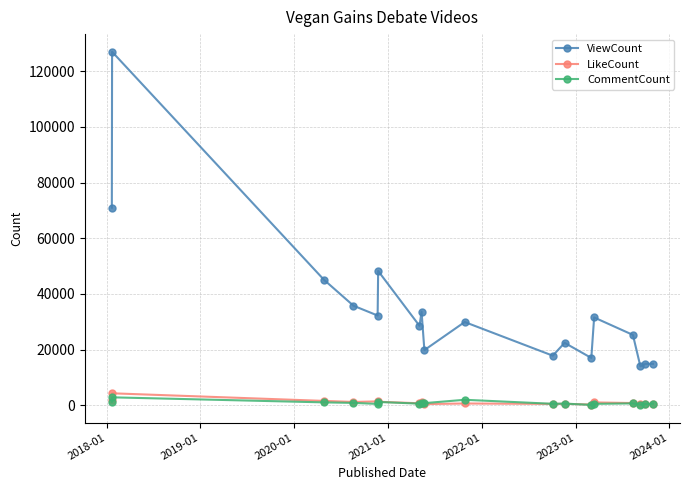

True or false: ViewCount has more than 1 interior local peaks.

True